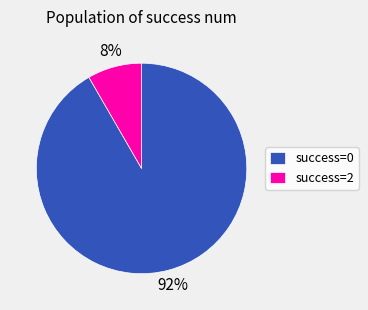

Combined, do success=0 and success=2 account for over 50%?

Yes